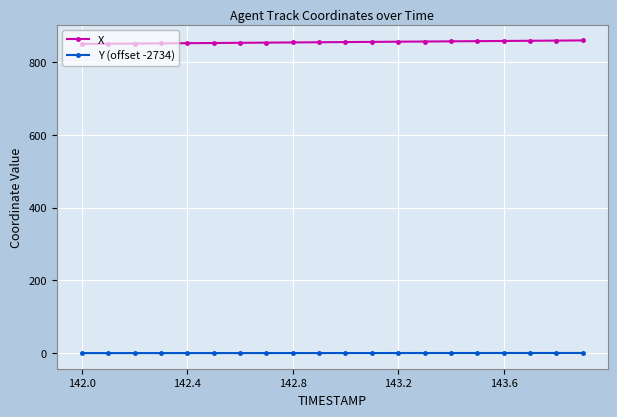

At how many categories does at least one series exceed 819?

20